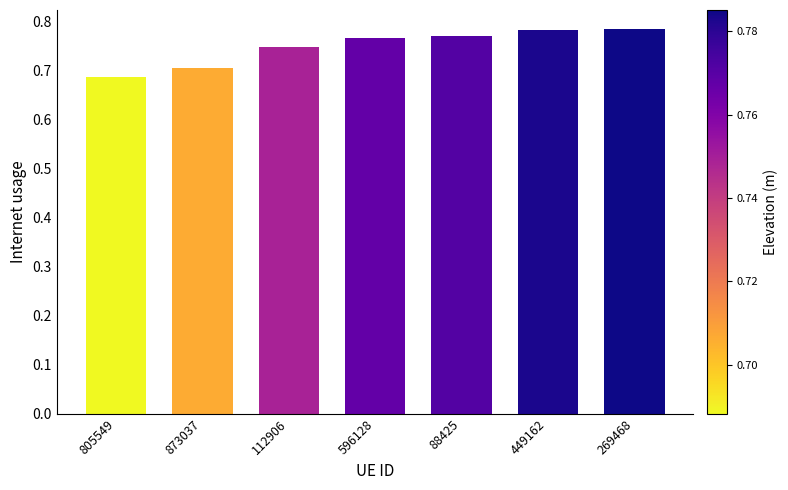

What position from the right is 449162?

2